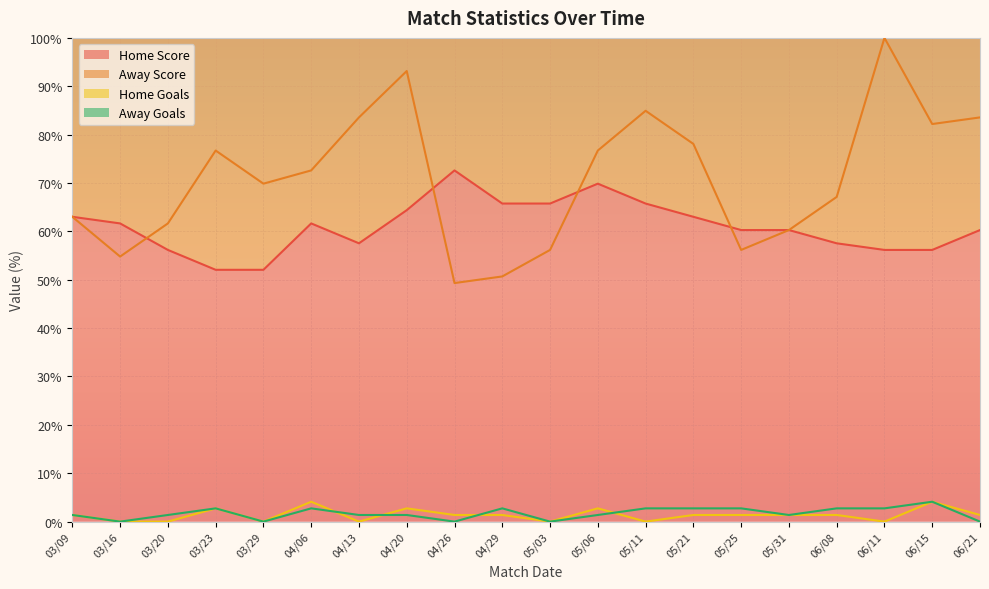

Reading left to right, transcribe all the data shown in this chart.

Home Score: 03/09=63.0	03/16=61.6	03/20=56.2	03/23=52.1	03/29=52.1	04/06=61.6	04/13=57.5	04/20=64.4	04/26=72.6	04/29=65.8	05/03=65.8	05/06=69.9	05/11=65.8	05/21=63.0	05/25=60.3	05/31=60.3	06/08=57.5	06/11=56.2	06/15=56.2	06/21=60.3
Away Score: 03/09=63.0	03/16=54.8	03/20=61.6	03/23=76.7	03/29=69.9	04/06=72.6	04/13=83.6	04/20=93.2	04/26=49.3	04/29=50.7	05/03=56.2	05/06=76.7	05/11=84.9	05/21=78.1	05/25=56.2	05/31=60.3	06/08=67.1	06/11=100.0	06/15=82.2	06/21=83.6
Home Goals: 03/09=1.4	03/16=0.0	03/20=0.0	03/23=2.7	03/29=0.0	04/06=4.1	04/13=0.0	04/20=2.7	04/26=1.4	04/29=1.4	05/03=0.0	05/06=2.7	05/11=0.0	05/21=1.4	05/25=1.4	05/31=1.4	06/08=1.4	06/11=0.0	06/15=4.1	06/21=1.4
Away Goals: 03/09=1.4	03/16=0.0	03/20=1.4	03/23=2.7	03/29=0.0	04/06=2.7	04/13=1.4	04/20=1.4	04/26=0.0	04/29=2.7	05/03=0.0	05/06=1.4	05/11=2.7	05/21=2.7	05/25=2.7	05/31=1.4	06/08=2.7	06/11=2.7	06/15=4.1	06/21=0.0